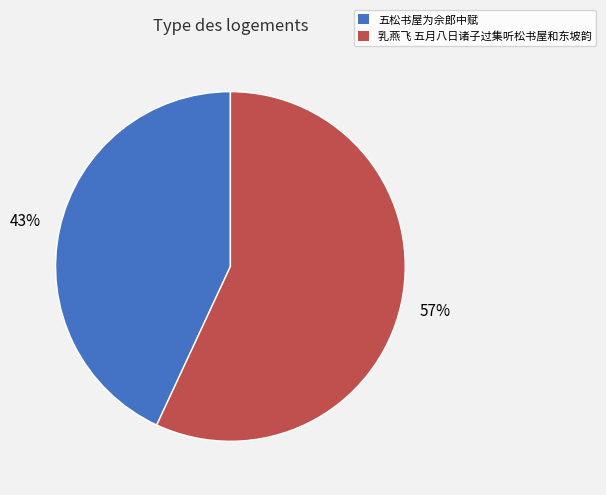

Which slice is the largest?

乳燕飞 五月八日诸子过集听松书屋和东坡韵